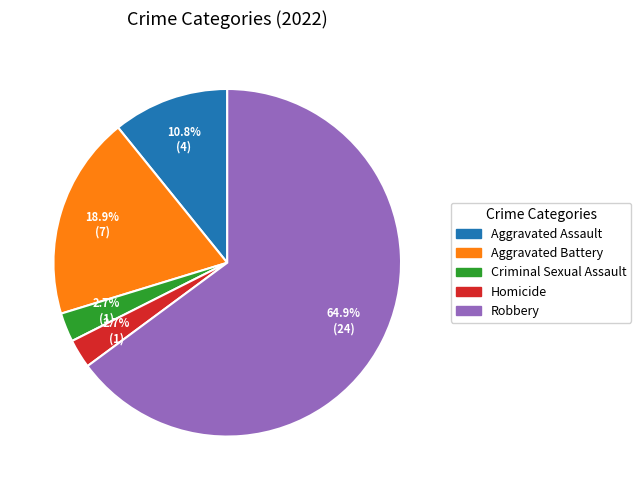

The Aggravated Assault slice represents 4% of the pie. True or false?

False